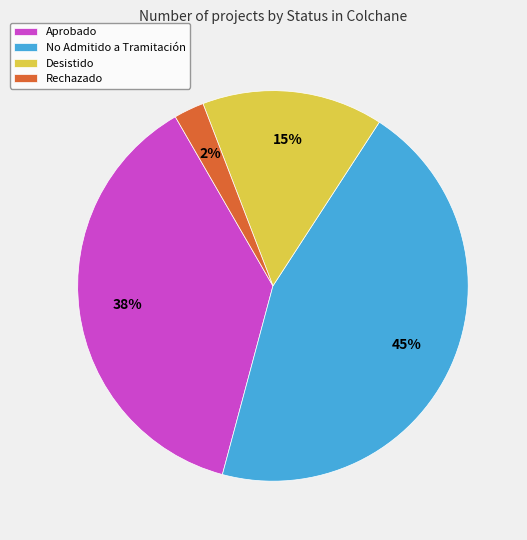

Rank the categories by value from lowest to highest.

Rechazado, Desistido, Aprobado, No Admitido a Tramitación